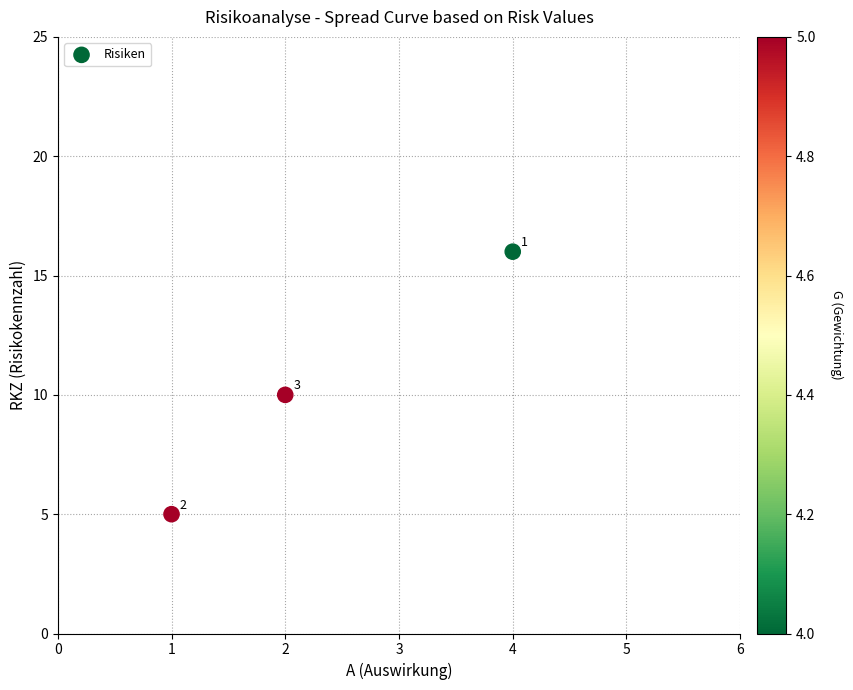

What is the average Y value?

10